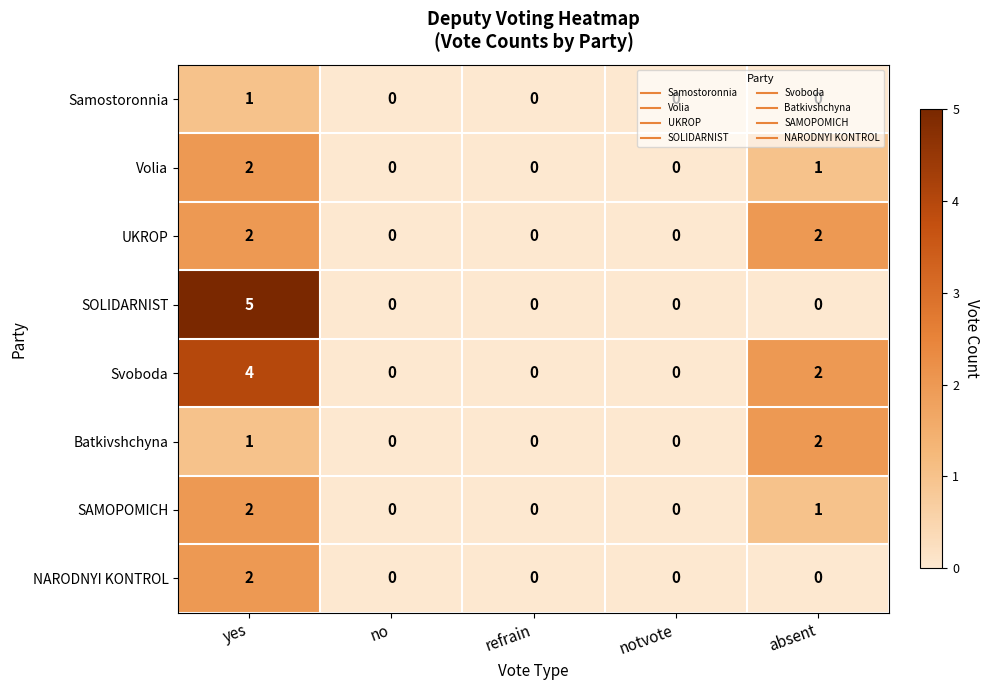

Which series has the largest range (max minus min)?

SOLIDARNIST